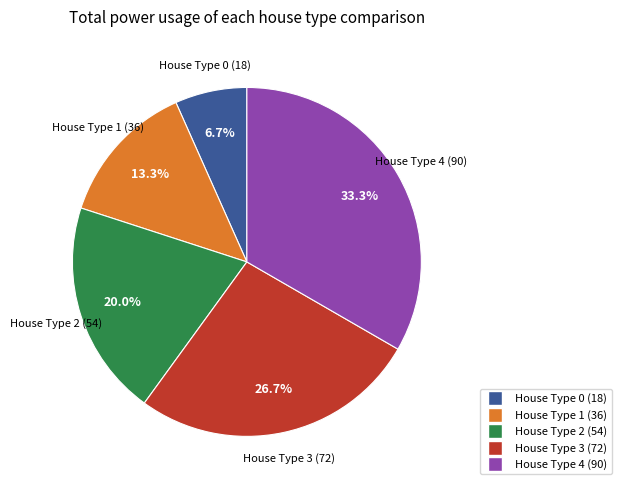

Is there a majority slice in this chart?

No